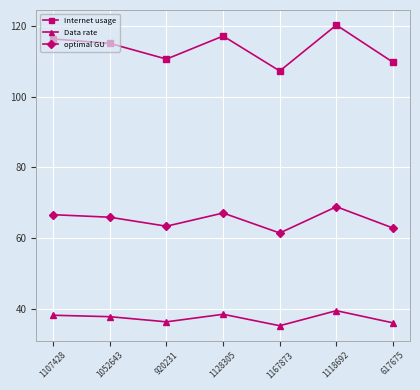

Rank the series by their average value, from lowest to highest.

Data rate, optimal GU, Internet usage